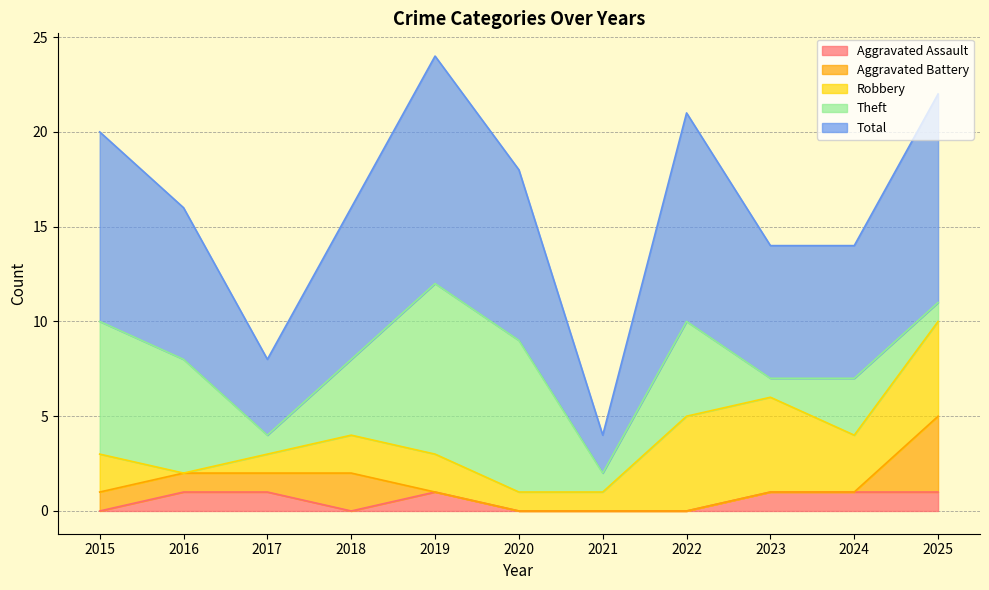

Which label corresponds to the largest value in the chart?

2019